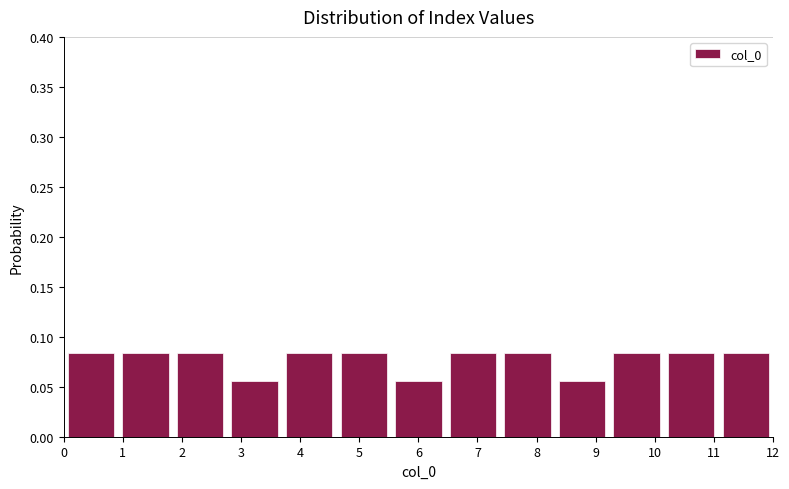

Reading left to right, transcribe this chart: for each bar, give the range it covers on the x-axis and its height. Neither the bar edges nor the heights are printed on the chart, so give them approximately, as read against the axes.

0.0 to 0.9: 0.085
0.9 to 1.8: 0.085
1.8 to 2.8: 0.085
2.8 to 3.7: 0.055
3.7 to 4.6: 0.085
4.6 to 5.5: 0.085
5.5 to 6.5: 0.055
6.5 to 7.4: 0.085
7.4 to 8.3: 0.085
8.3 to 9.2: 0.055
9.2 to 10.2: 0.085
10.2 to 11.1: 0.085
11.1 to 12.0: 0.085